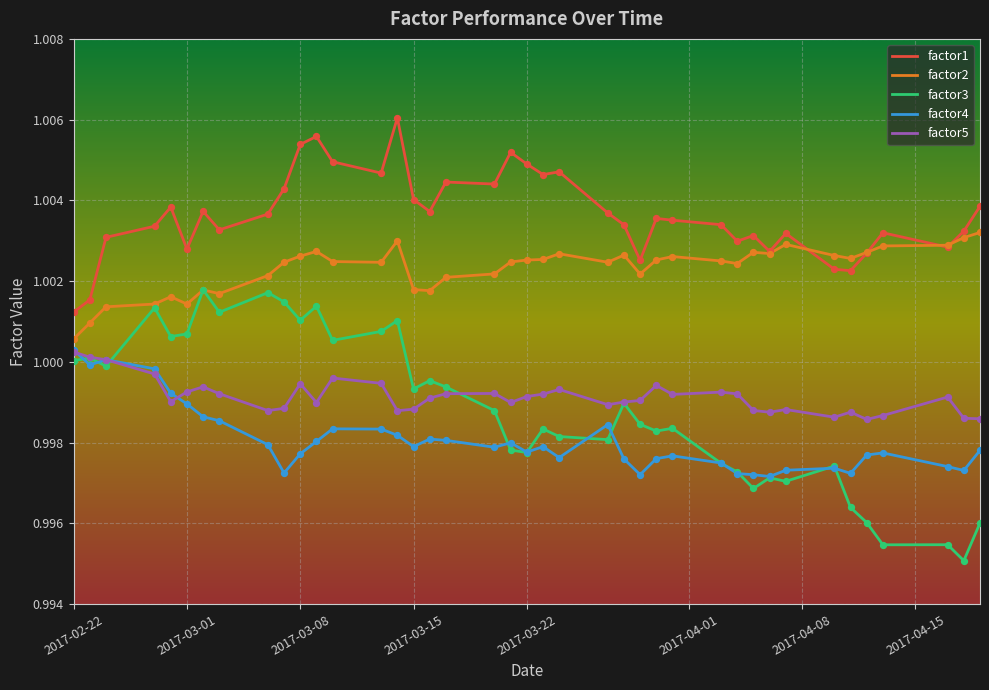

Which series has the largest range (max minus min)?

factor3